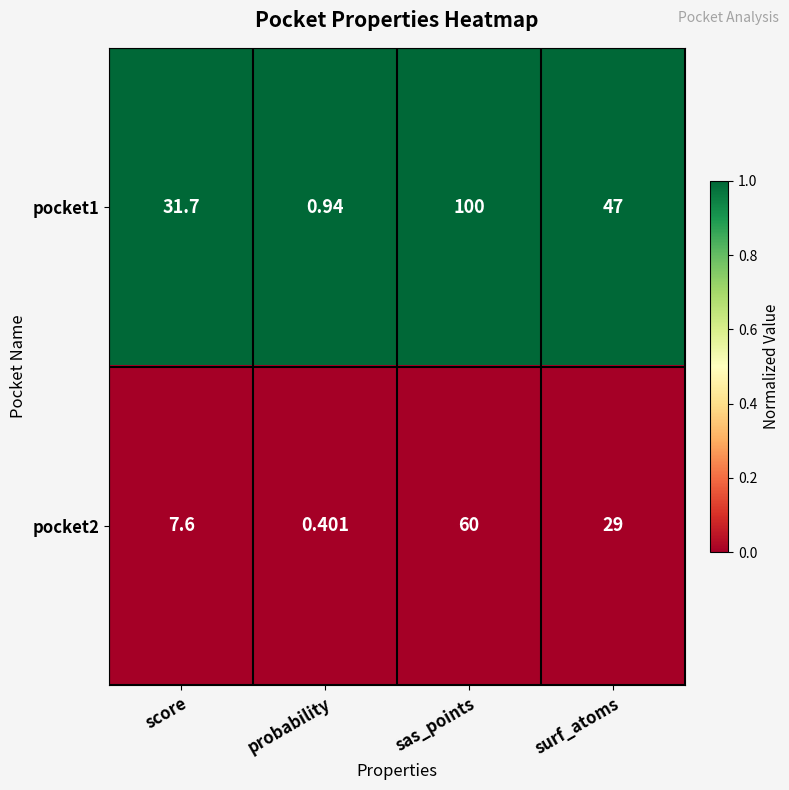

Is the value of pocket2 at surf_atoms greater than the value of pocket1 at probability?

Yes